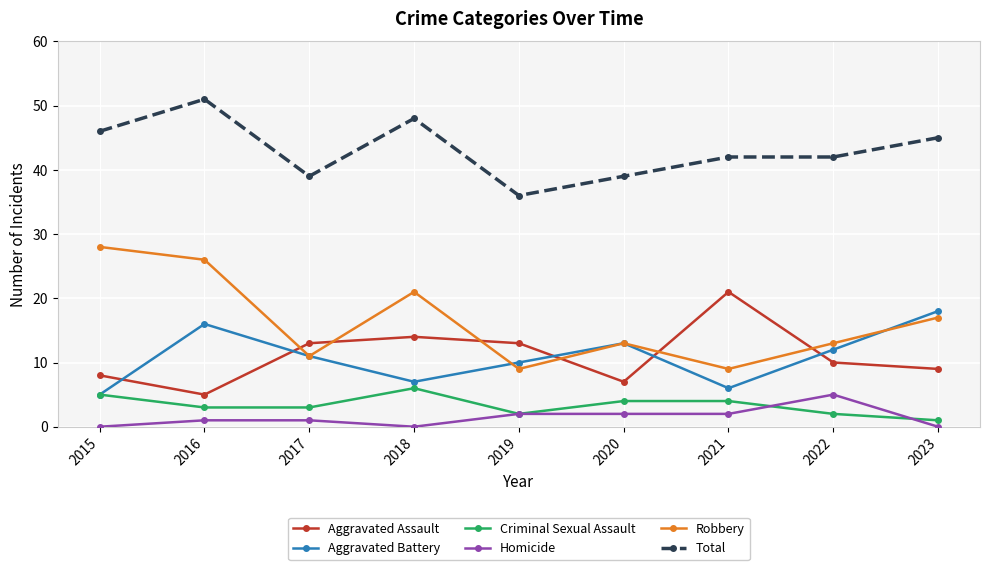

Reading left to right, what are all the values shown in this chart?

Aggravated Assault: 8	5	13	14	13	7	21	10	9
Aggravated Battery: 5	16	11	7	10	13	6	12	18
Criminal Sexual Assault: 5	3	3	6	2	4	4	2	1
Homicide: 0	1	1	0	2	2	2	5	0
Robbery: 28	26	11	21	9	13	9	13	17
Total: 46	51	39	48	36	39	42	42	45